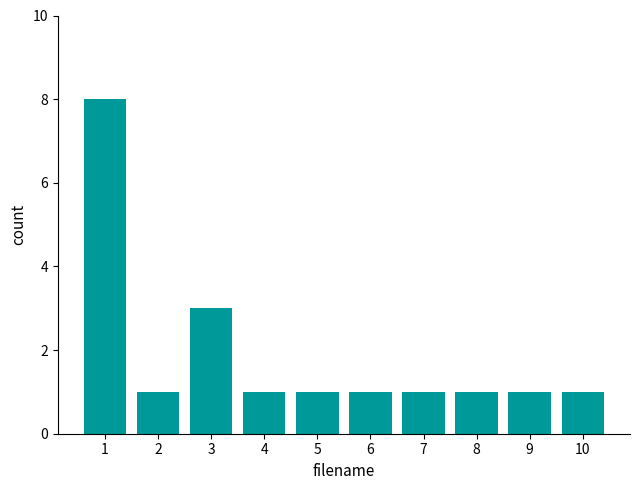

Are the bars horizontal?

No